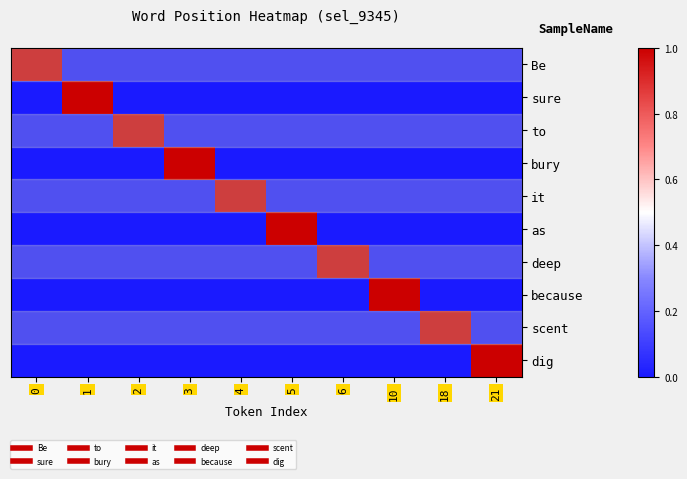

What is the total value across all series at 4?

1